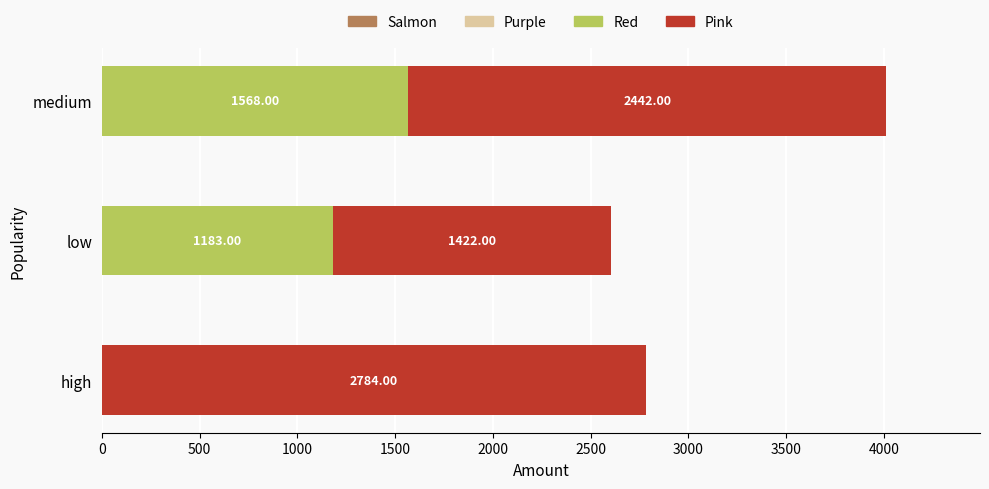

At which category is the sum across all series the highest?

medium